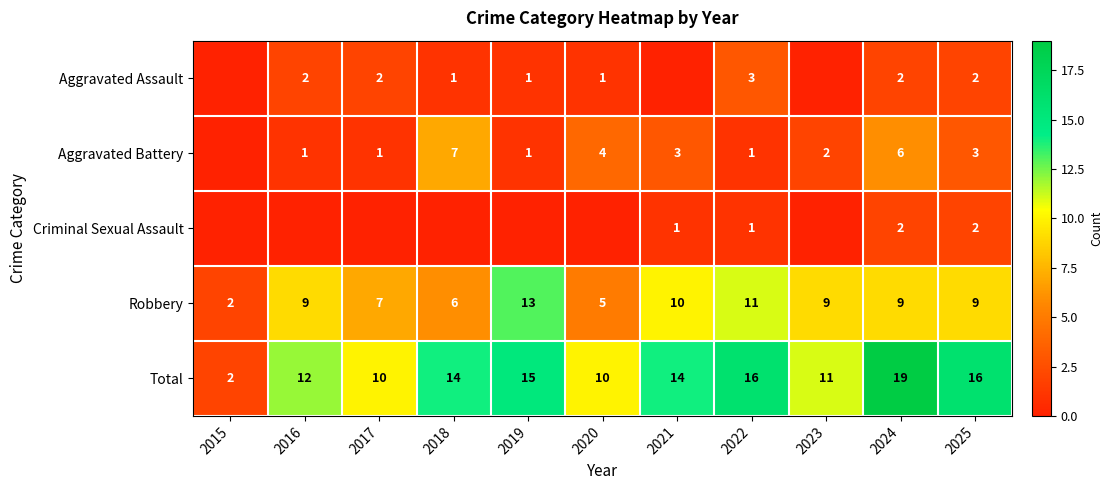

The Aggravated Battery series shows 7 at 2018. True or false?

True